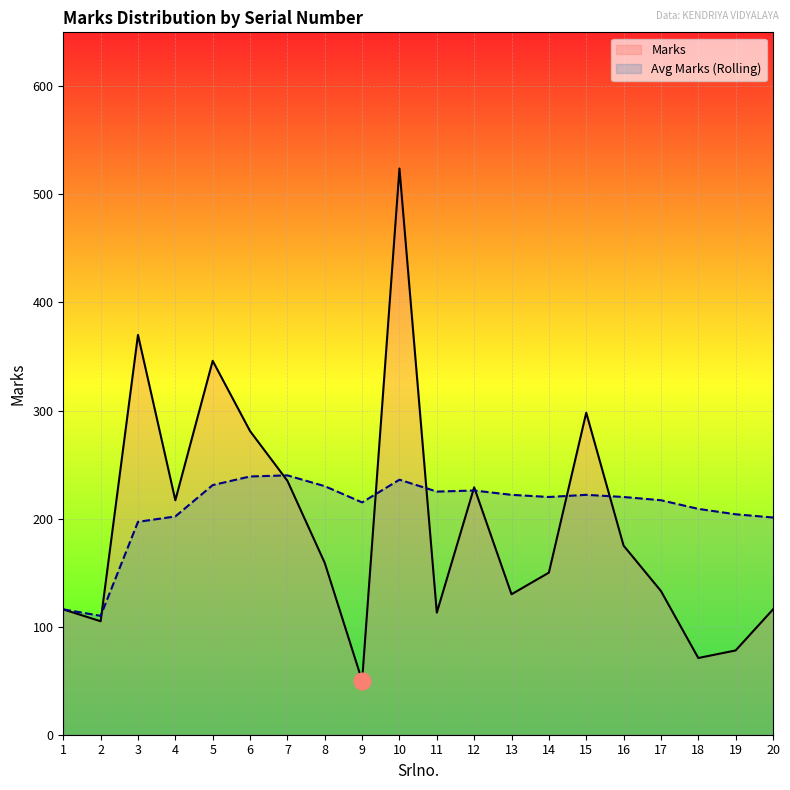

At which label does Avg Marks (Rolling) first exceed 220?

5